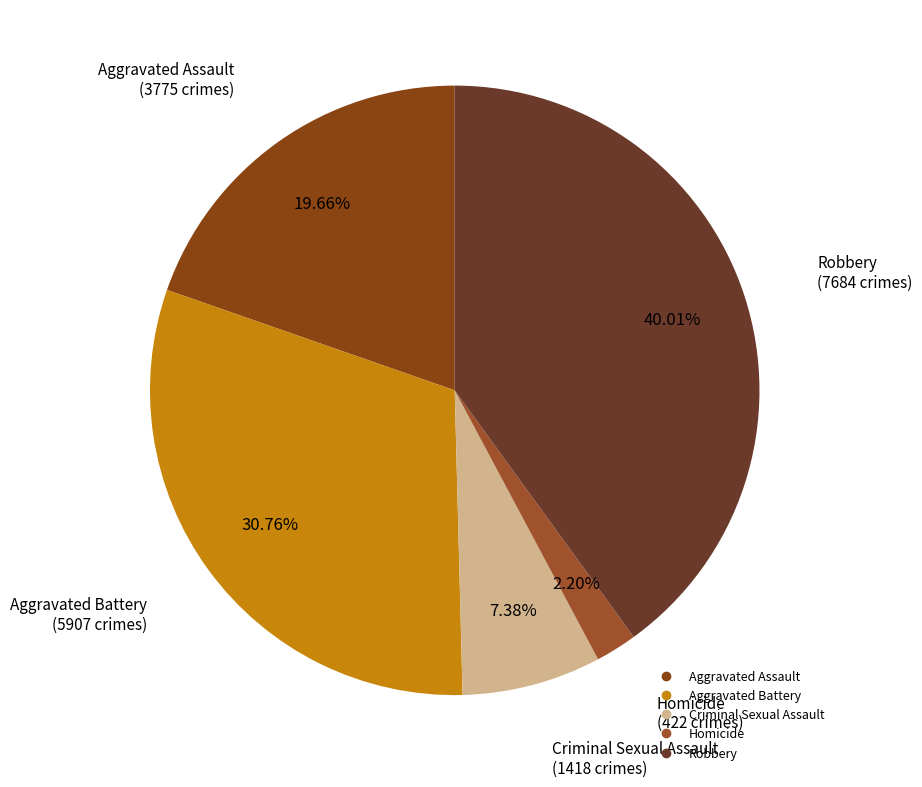

Count the number of slices in the pie.

5